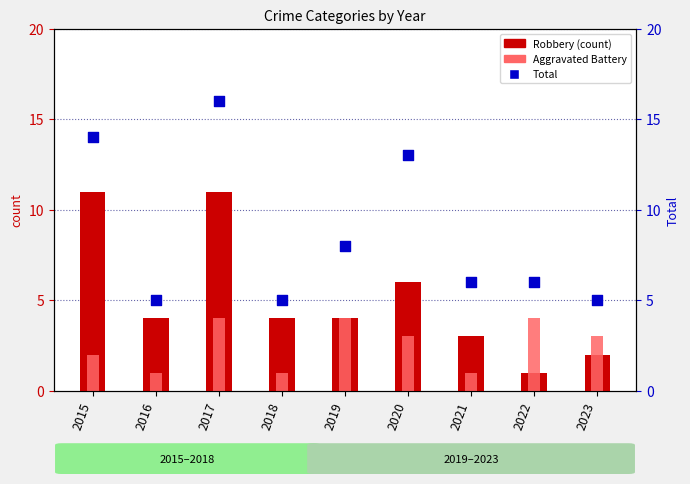

Is the value of Aggravated Battery at 2022 greater than the value of Total at 2021?

No